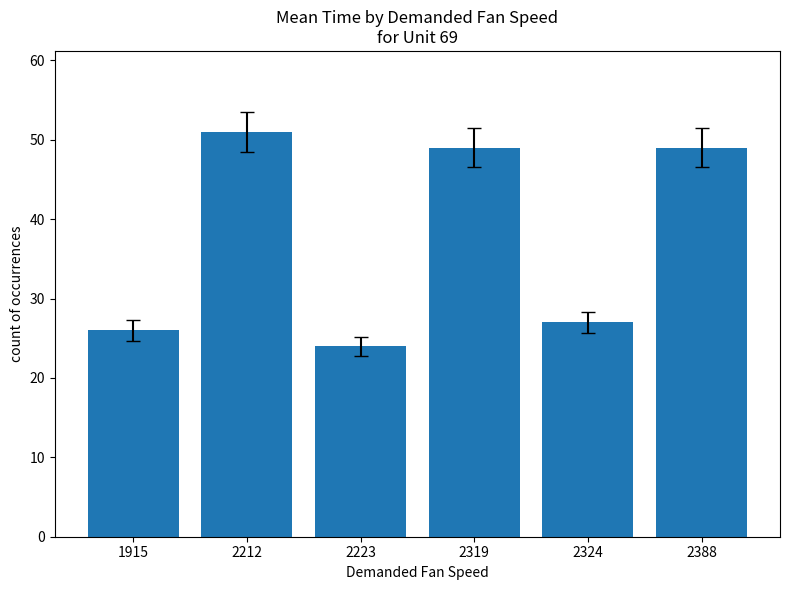

How many bars are there in total?

6